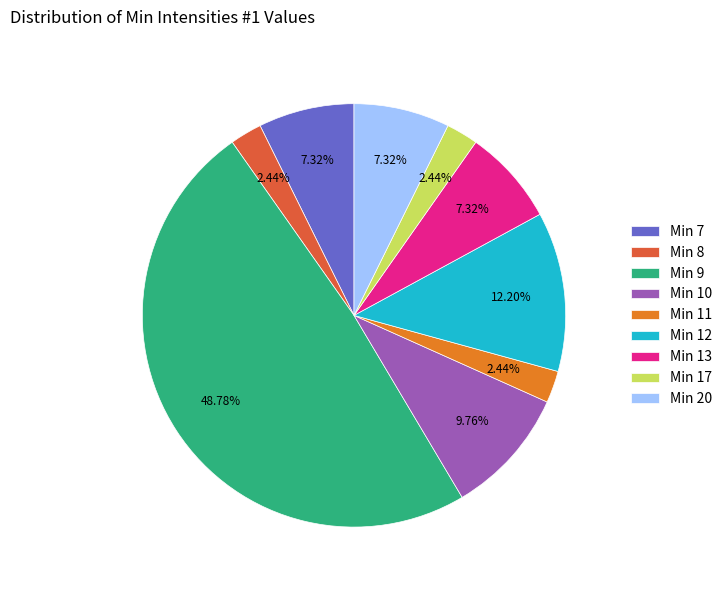

Is there any slice that represents more than half of the pie?

No